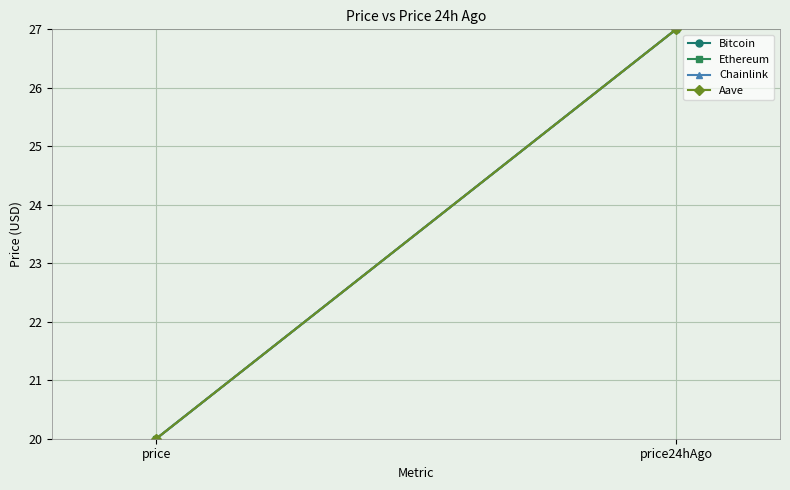

Reading right to left, list all the values displayed in this chart.

Bitcoin: price24hAgo=27.0	price=20.0
Ethereum: price24hAgo=27.0	price=20.0
Chainlink: price24hAgo=27.0	price=20.0
Aave: price24hAgo=27.0	price=20.0